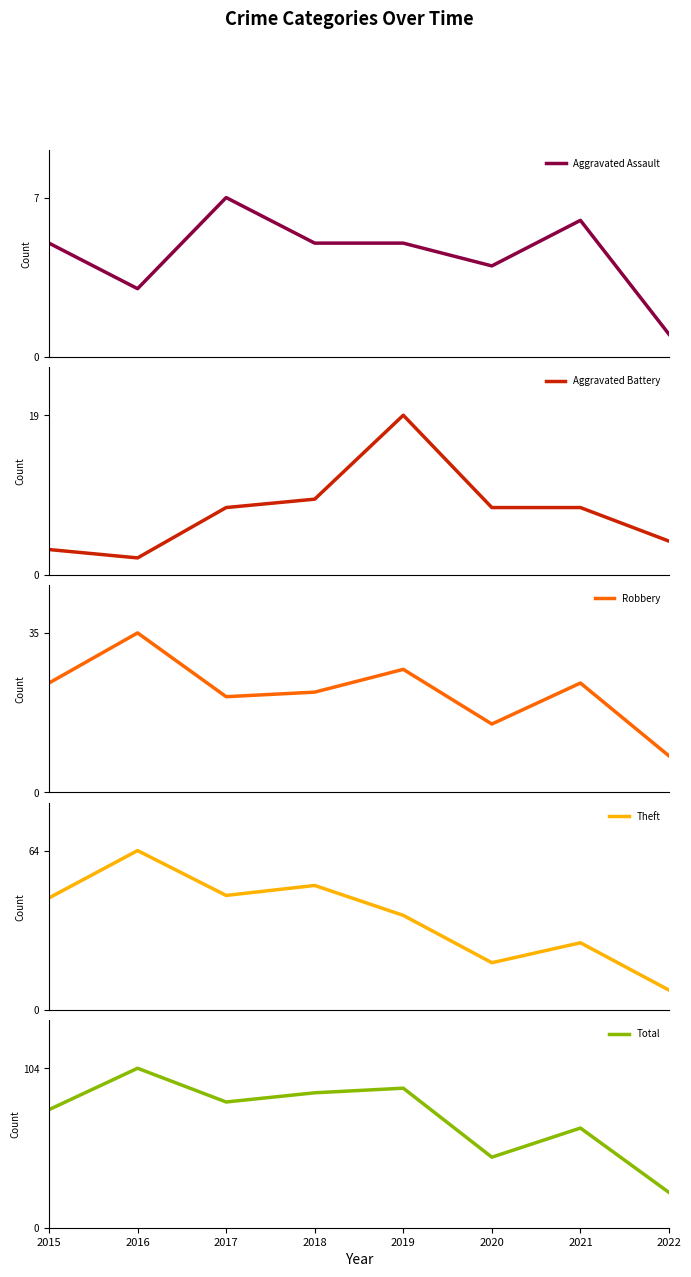

True or false: Total has a value of 108 at 2015.

False